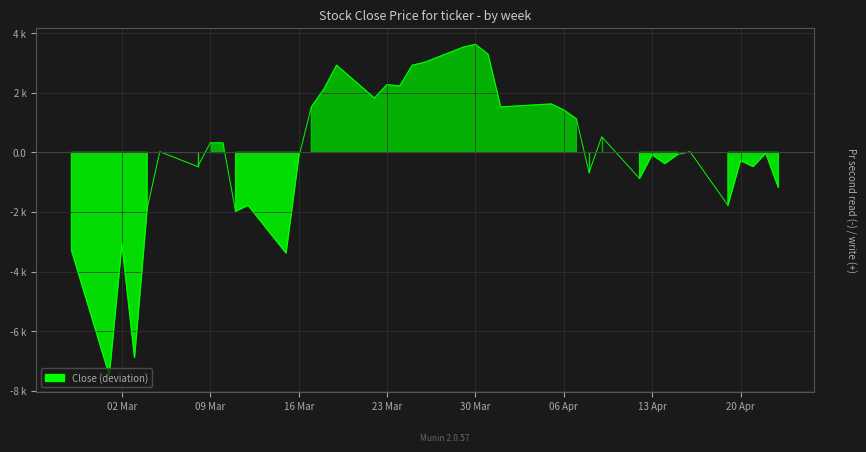

Where does the data first go above 23?

2021-03-05